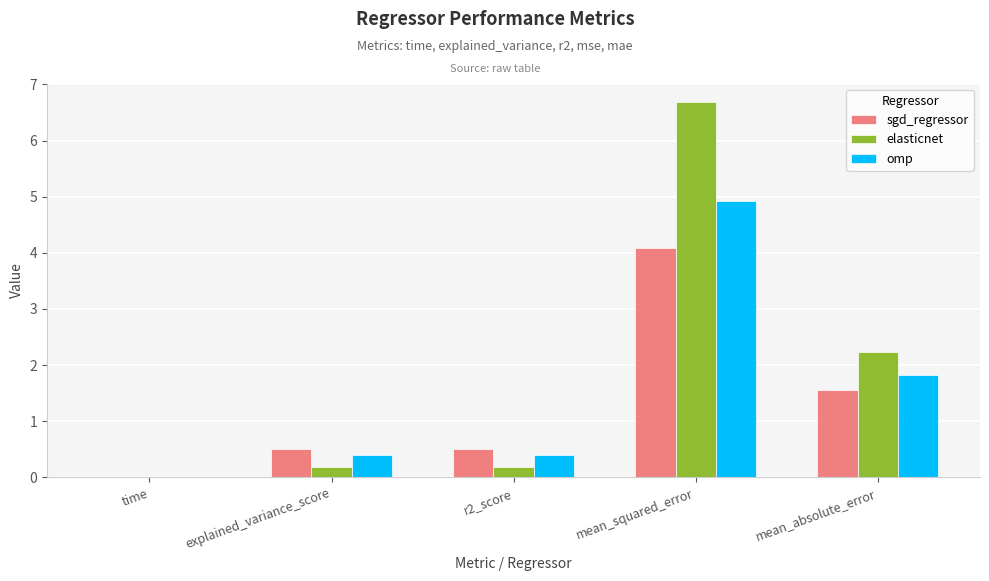

What is the sum of all omp values?

7.6